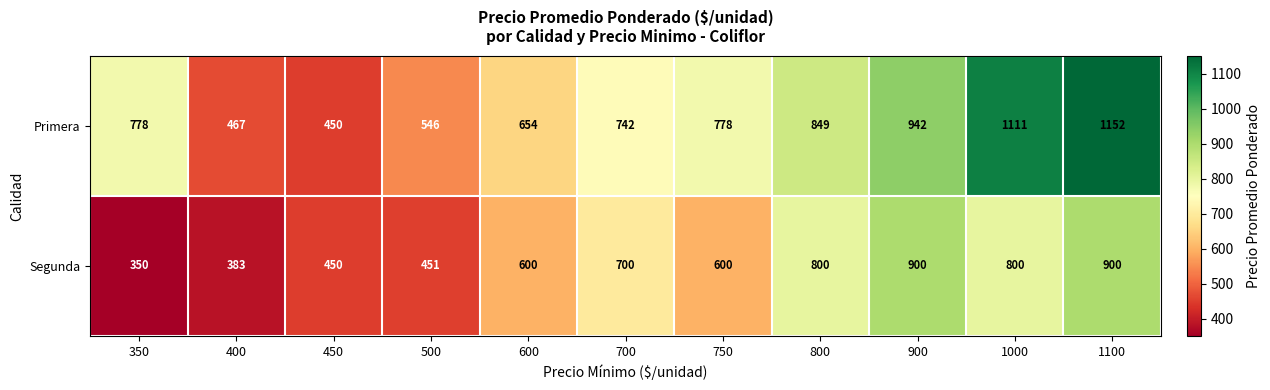

Count the number of categories in the chart.

11